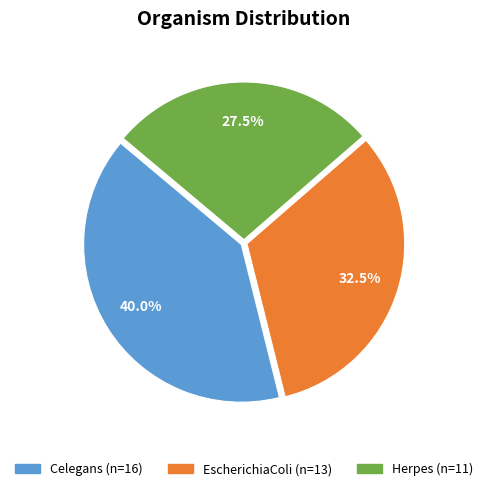

Do EscherichiaColi and Herpes together represent more than half of the pie?

Yes